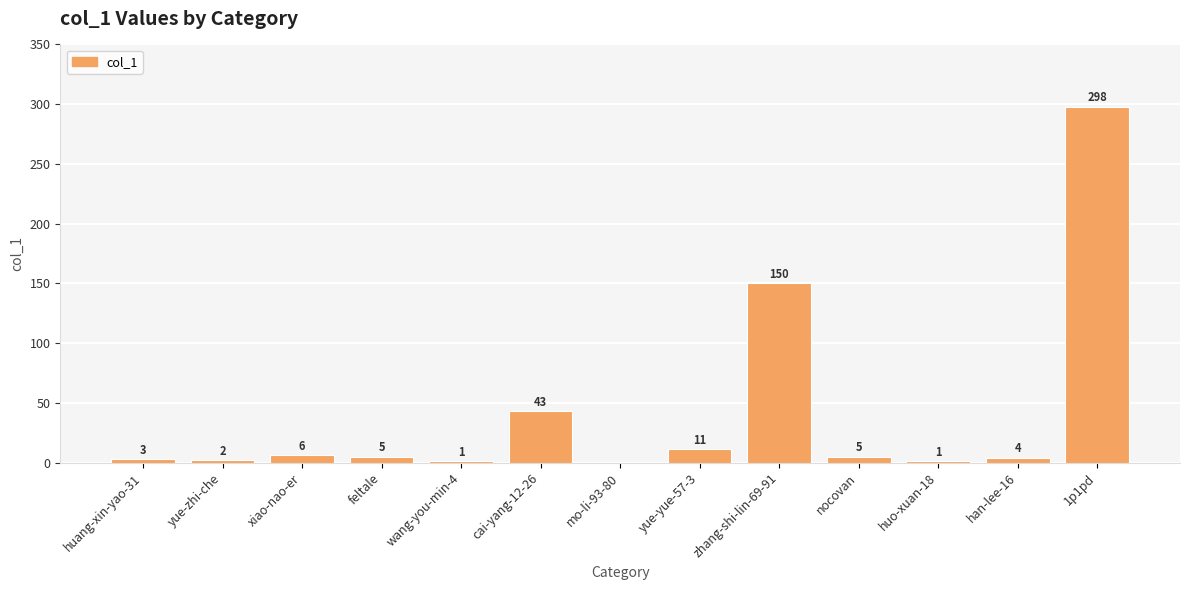

The chart shows a value of 11 at yue-yue-57-3. True or false?

True